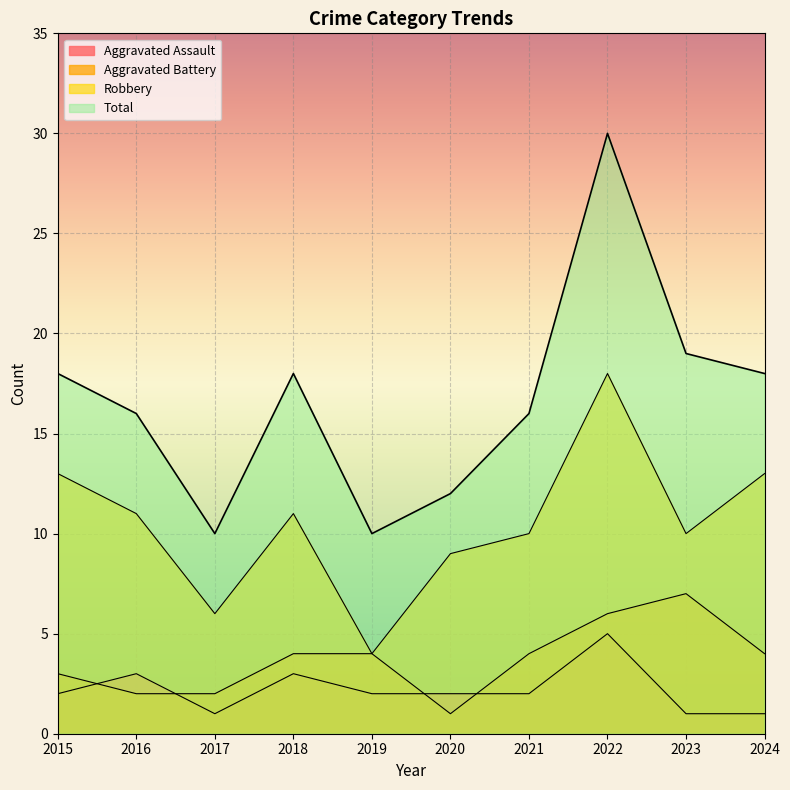

At which label is Aggravated Assault closest to 3?

2016